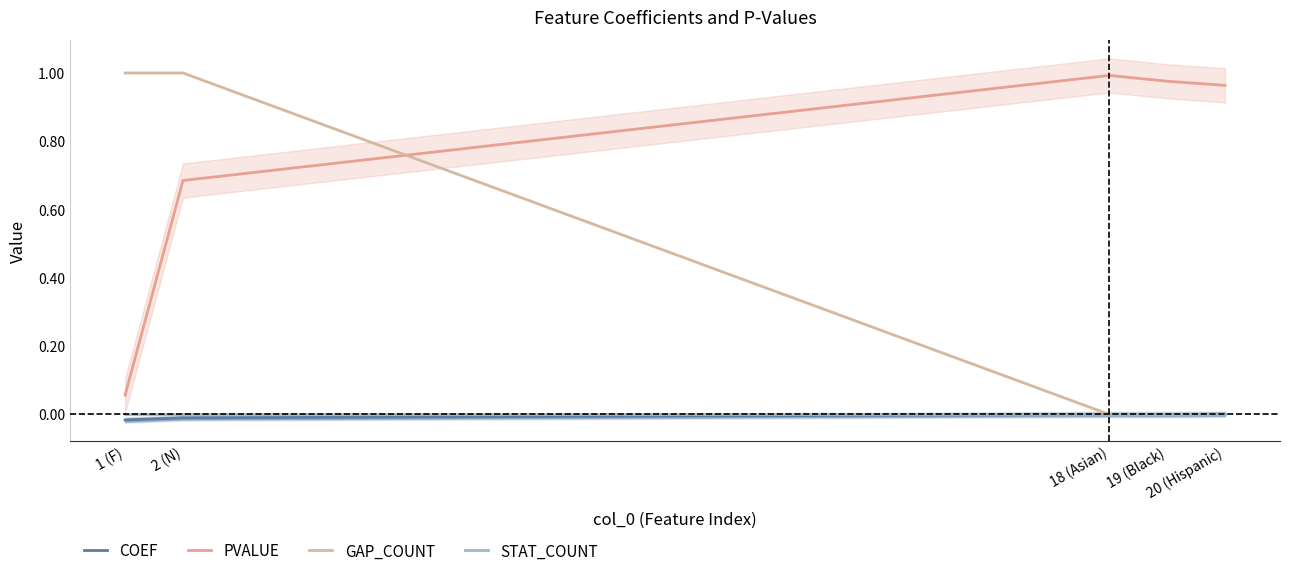

Reading left to right, list all the values displayed in this chart.

COEF: -0.0	-0.0	-0.0	-0.0	0.0
PVALUE: 0.1	0.7	1.0	1.0	1.0
GAP_COUNT: 1.0	1.0	0.0	0.0	0.0
STAT_COUNT: 0.0	0.0	0.0	0.0	0.0